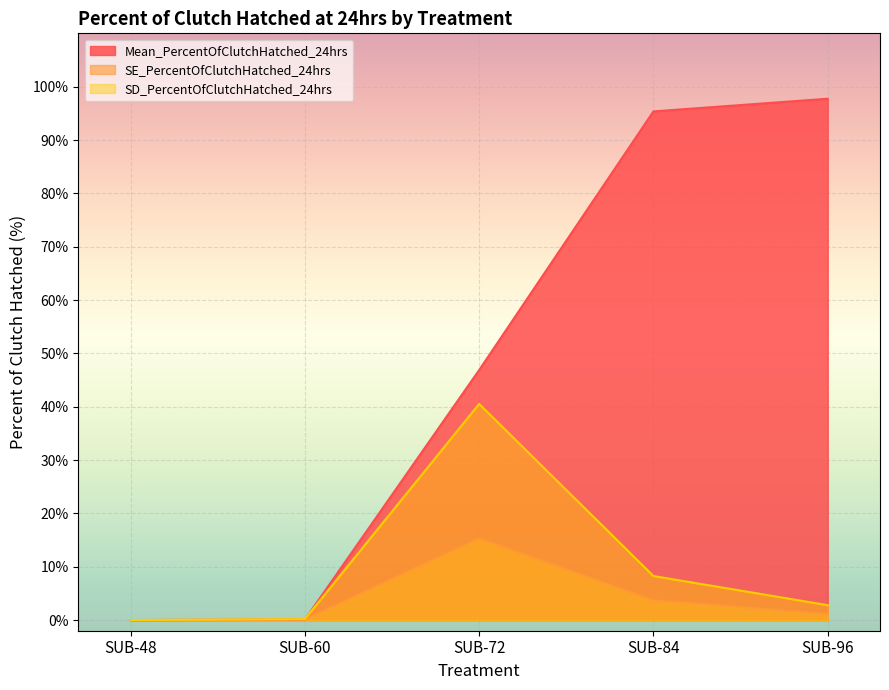

How many lines are shown in the chart?

3